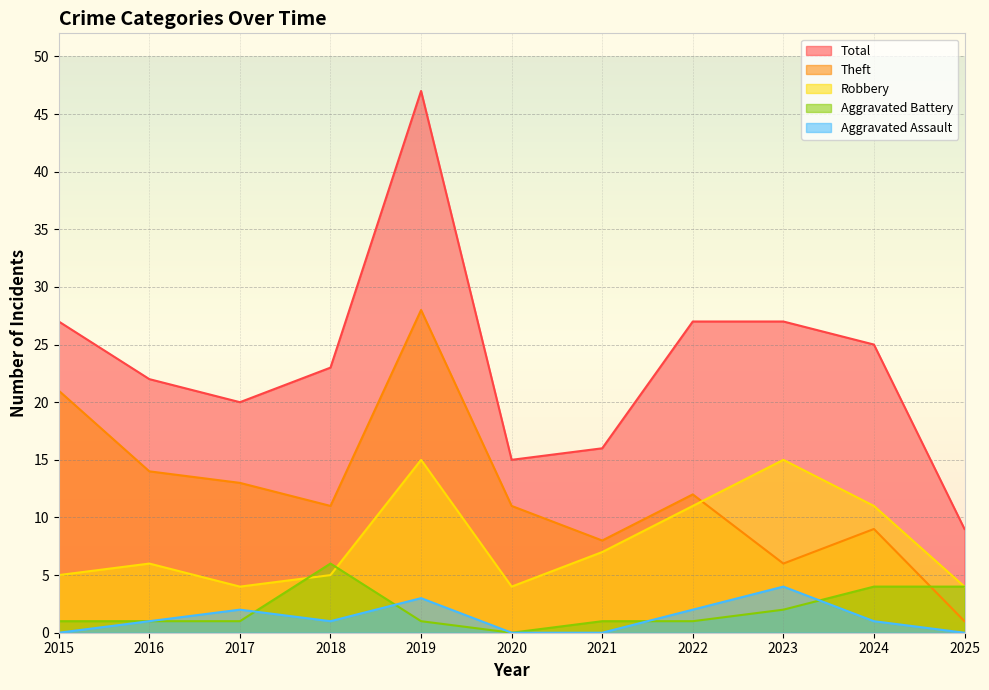

How many categories are shown in the chart?

11